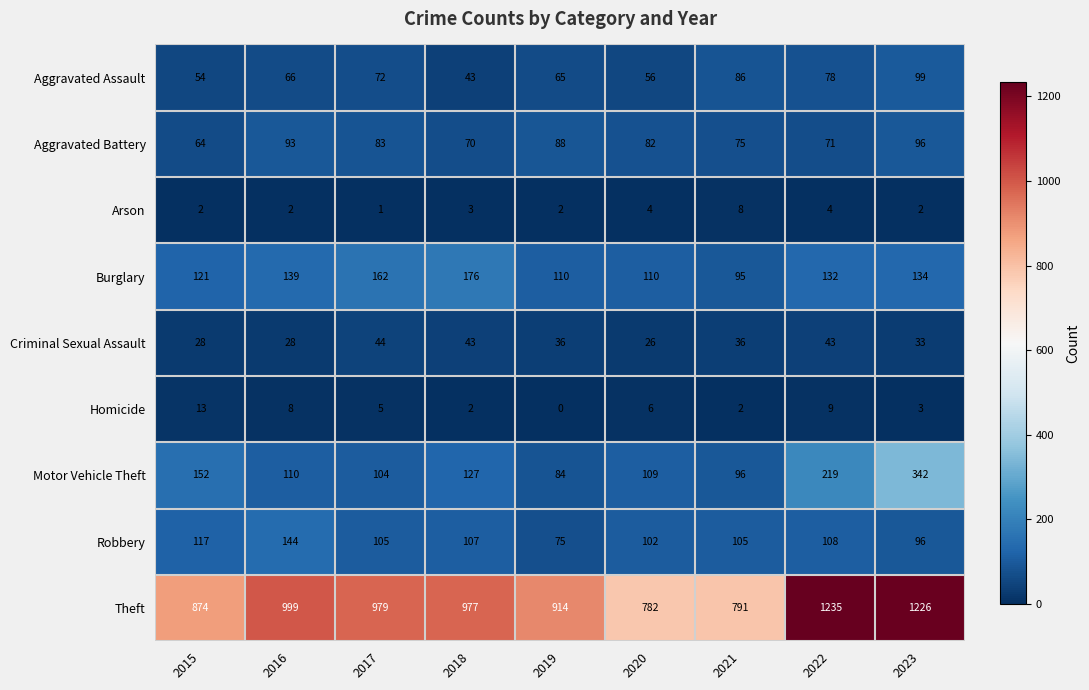

Between 2018 and 2020, which series saw the biggest shift?

Theft